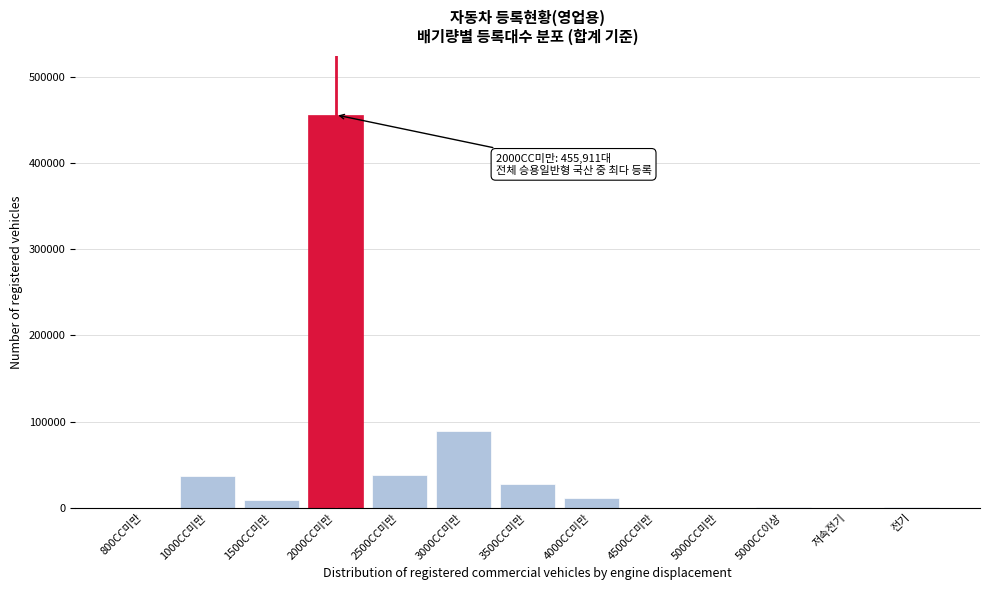

At which category does the chart reach its peak across all series?

2000CC미만